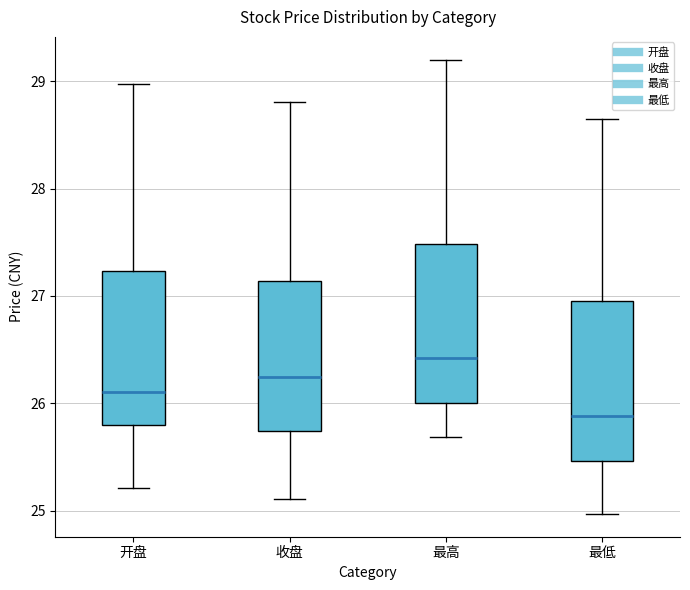

Reading left to right, transcribe this box plot: for each box, give where its median line is, the range the box spans, and where its two whiskers end, as read against the y-axis. The values are not printed on the chart, so give them approximately, as read against the axis.

开盘: median 26.1, box 25.8 to 27.2, whiskers 25.2 to 29.0
收盘: median 26.3, box 25.7 to 27.1, whiskers 25.1 to 28.8
最高: median 26.4, box 26.0 to 27.5, whiskers 25.7 to 29.2
最低: median 25.9, box 25.5 to 27.0, whiskers 25.0 to 28.7